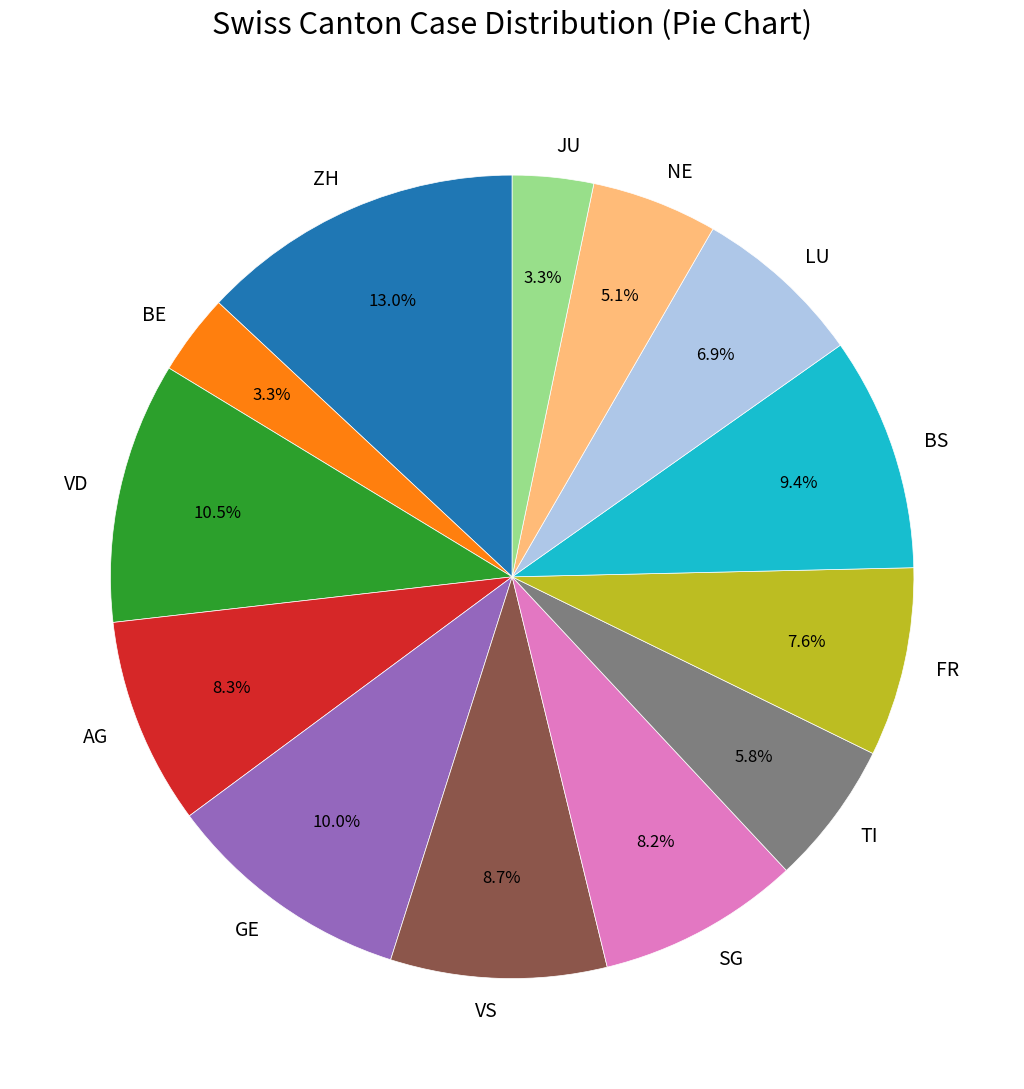

Combined, what portion of the pie is LU and VS?

15.6%